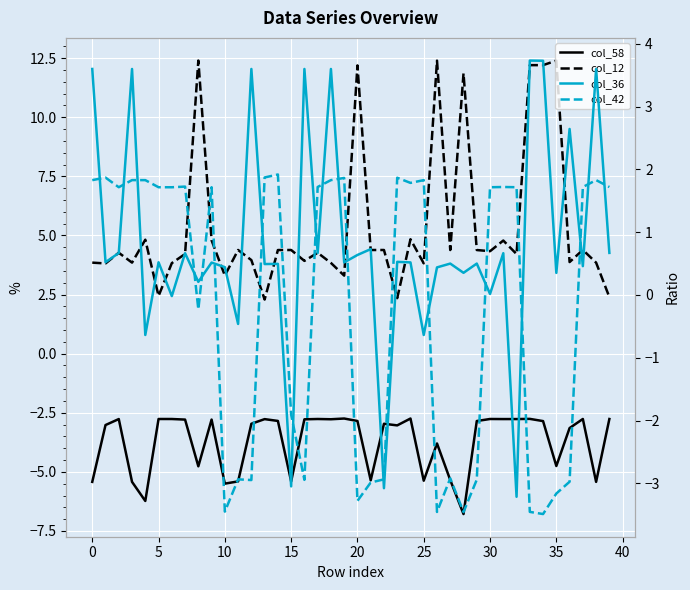

Reading left to right, extract all data points from this chart.

col_58: -5.4	-3.0	-2.8	-5.4	-6.2	-2.8	-2.8	-2.8	-4.8	-2.8	-5.5	-5.4	-3.0	-2.8	-2.8	-5.4	-2.8	-2.8	-2.8	-2.7	-2.8	-5.4	-3.0	-3.0	-2.7	-5.4	-3.8	-5.3	-6.8	-2.8	-2.8	-2.8	-2.8	-2.8	-2.9	-4.8	-3.1	-2.8	-5.4	-2.8
col_12: 3.8	3.8	4.3	3.8	4.8	2.4	3.8	4.2	12.4	4.8	3.3	4.4	4.0	2.3	4.4	4.4	3.9	4.3	3.8	3.3	12.2	4.4	4.4	2.3	4.8	3.8	12.4	4.4	11.9	4.4	4.3	4.8	4.2	12.2	12.2	12.4	3.9	4.4	3.8	2.4
col_36: 3.6	0.5	0.7	3.6	-0.6	0.5	-0.0	0.7	0.2	0.5	0.4	-0.5	3.6	0.5	0.5	-3.0	3.6	0.7	3.6	0.5	0.6	0.7	-3.1	0.5	0.5	-0.6	0.4	0.5	0.4	0.5	0.0	0.7	-3.2	3.7	3.7	0.4	2.6	0.5	3.6	0.7
col_42: 1.8	1.9	1.7	1.8	1.8	1.7	1.7	1.7	-0.2	1.7	-3.4	-2.9	-2.9	1.9	1.9	-1.9	-2.9	1.7	1.8	1.9	-3.3	-3.0	-2.9	1.9	1.8	1.8	-3.5	-2.9	-3.5	-2.9	1.7	1.7	1.7	-3.5	-3.5	-3.2	-3.0	1.7	1.8	1.7